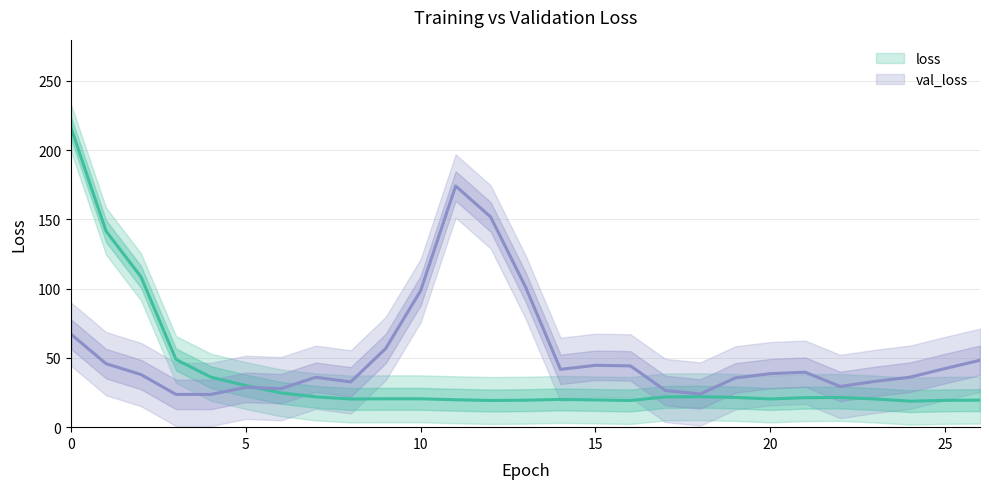

What is the maximum value for val_loss?

174.1